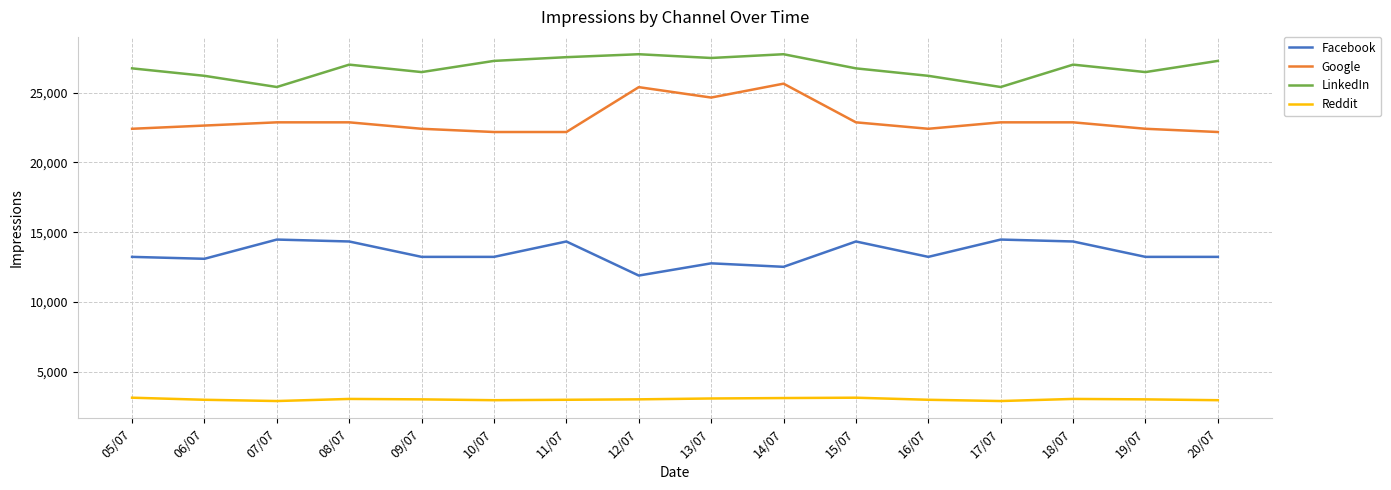

What is the total value across all series at 15/07?

67089